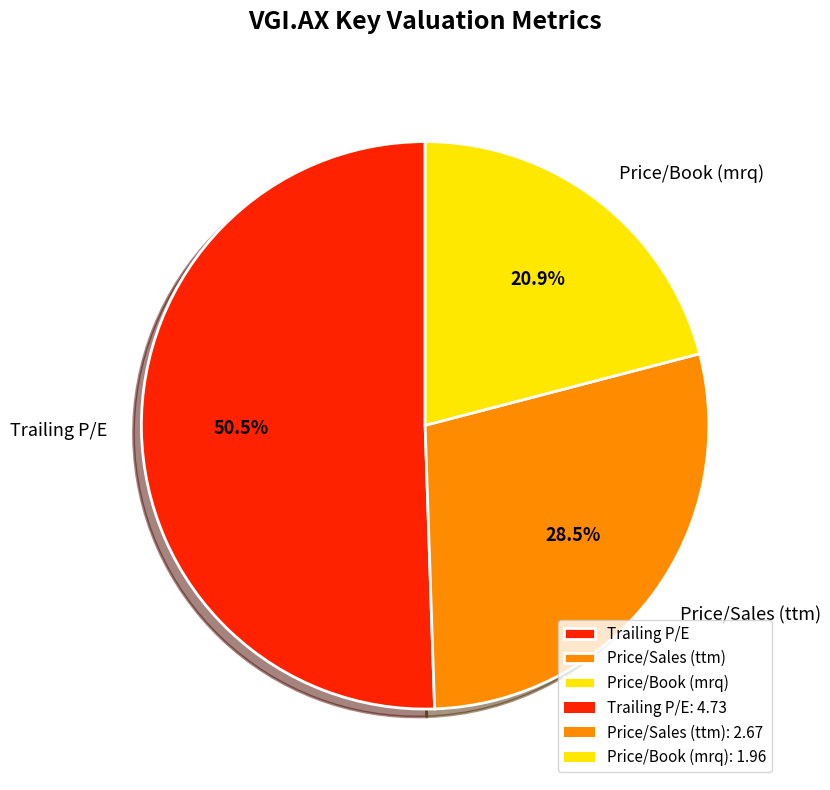

How many slices are in this pie chart?

3